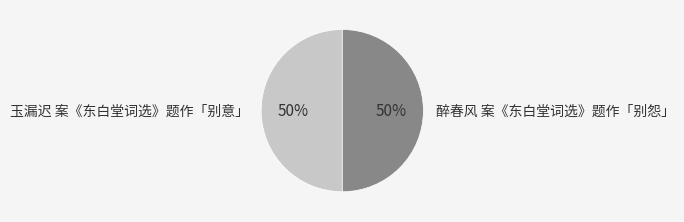

The 玉漏迟 案《东白堂词选》题作「别意」 slice represents 36% of the pie. True or false?

False